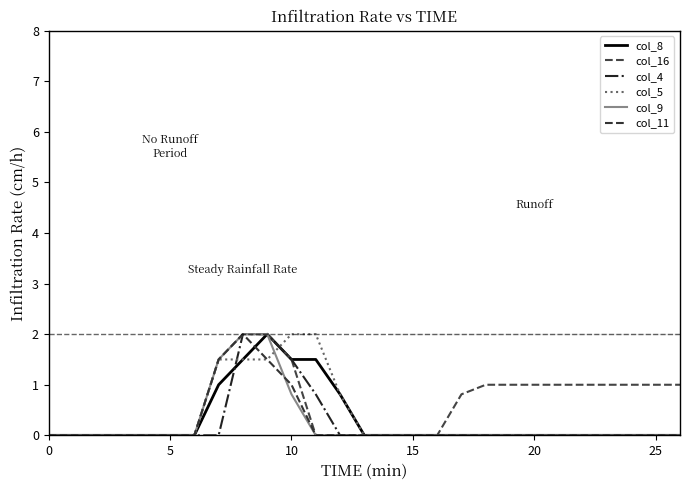

Rank the series by their maximum value, from lowest to highest.

col_8, col_16, col_4, col_5, col_9, col_11